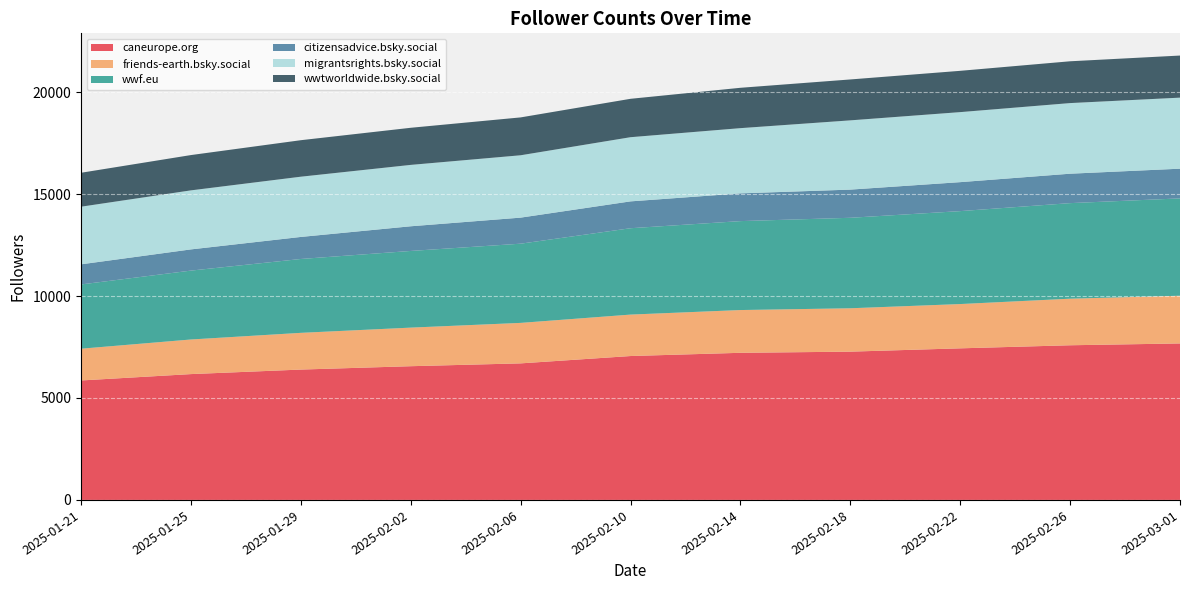

Reading right to left, list all the values displayed in this chart.

caneurope.org: 7674	7585	7434	7272	7215	7057	6697	6558	6393	6171	5859
friends-earth.bsky.social: 2340	2284	2172	2127	2097	2032	1985	1892	1801	1697	1557
wwf.eu: 4773	4686	4557	4437	4361	4235	3884	3760	3622	3378	3151
citizensadvice.bsky.social: 1457	1443	1421	1382	1361	1317	1278	1210	1081	1040	987
migrantsrights.bsky.social: 3484	3463	3434	3396	3198	3147	3058	3010	2954	2895	2826
wwtworldwide.bsky.social: 2064	2050	2025	2006	1979	1883	1857	1820	1790	1731	1664